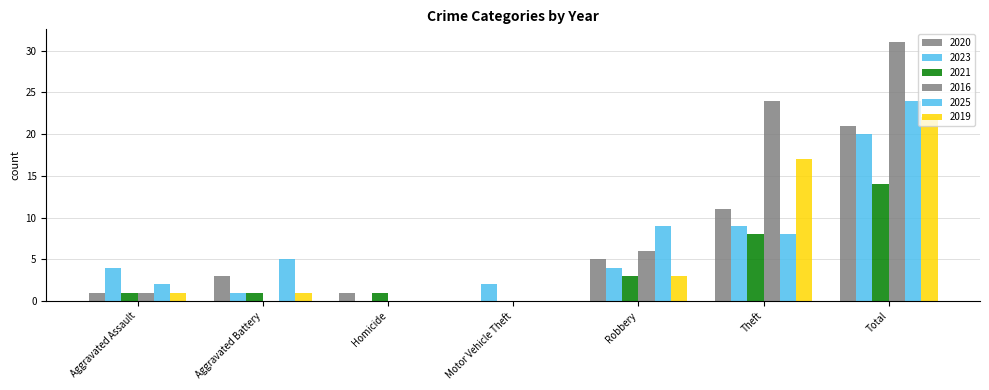

Is the value of 2020 at Theft greater than the value of 2019 at Total?

No